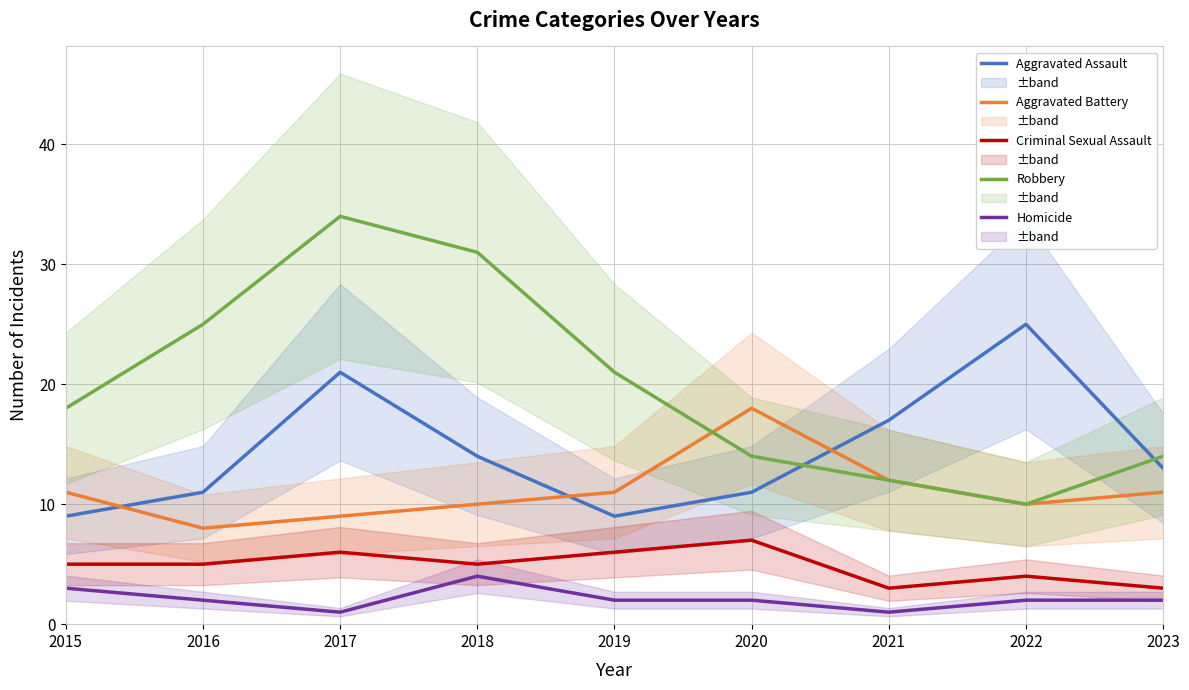

At which category does Robbery reach its first local peak?

2017